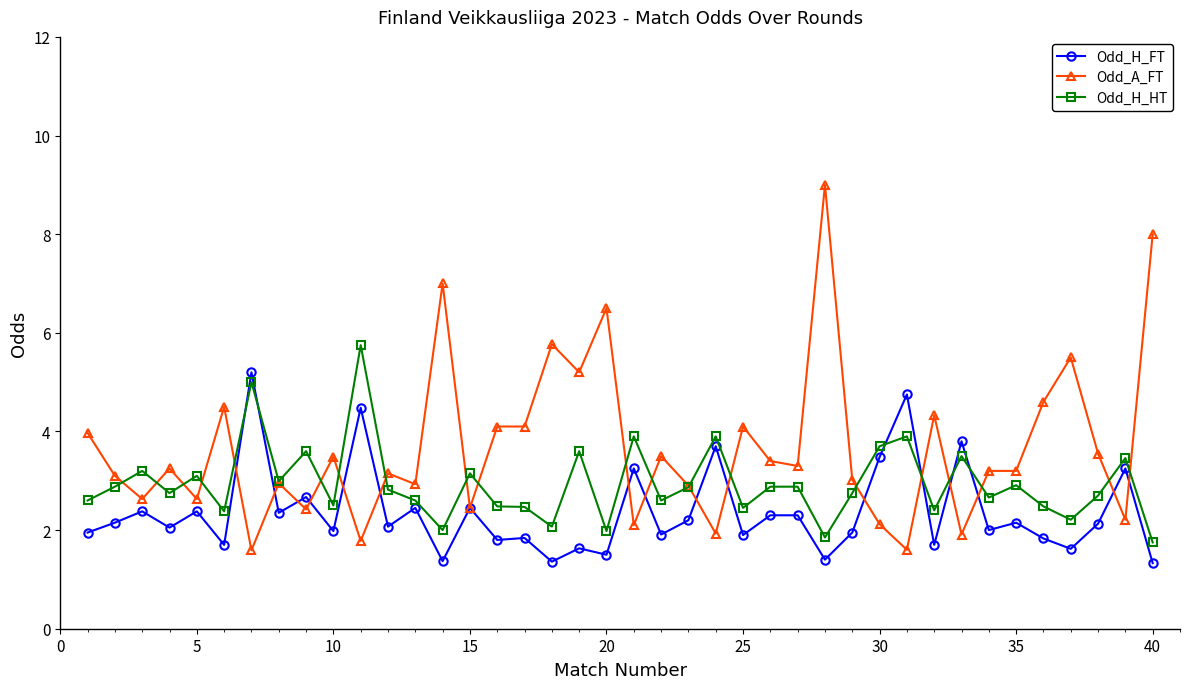

Which series has the largest range (max minus min)?

Odd_A_FT